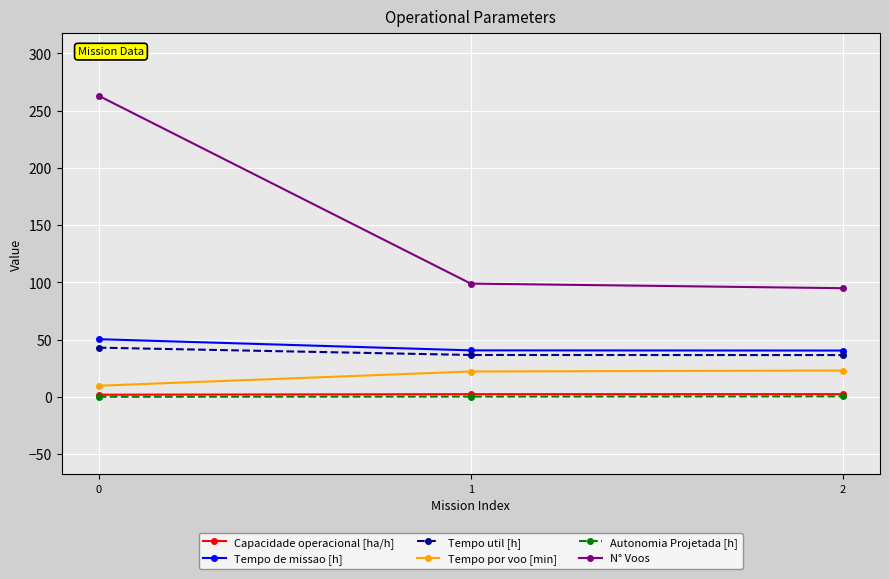

Does the chart display data point markers on the line(s)?

Yes